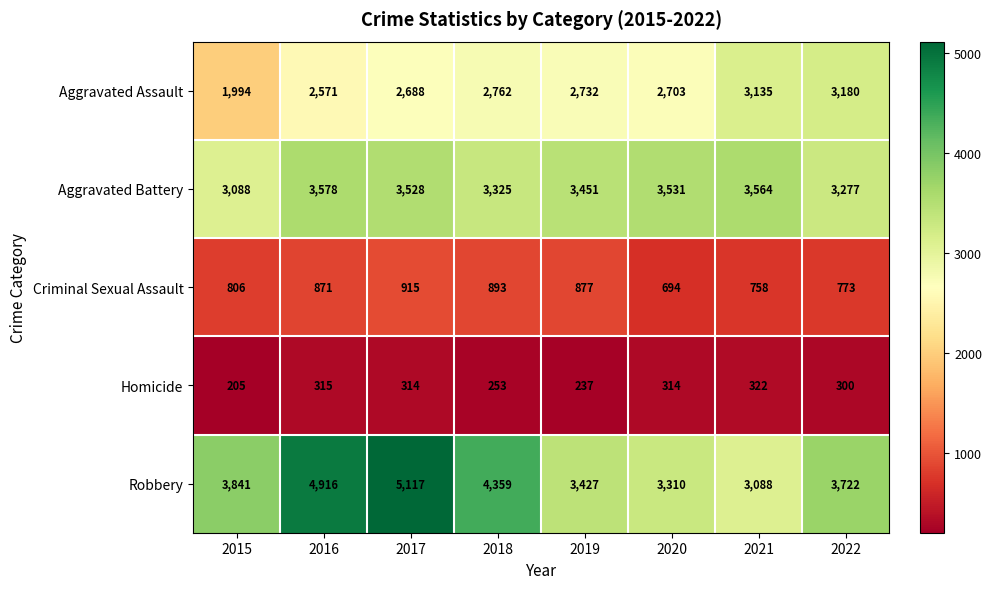

Which label corresponds to the largest value in the chart?

2017